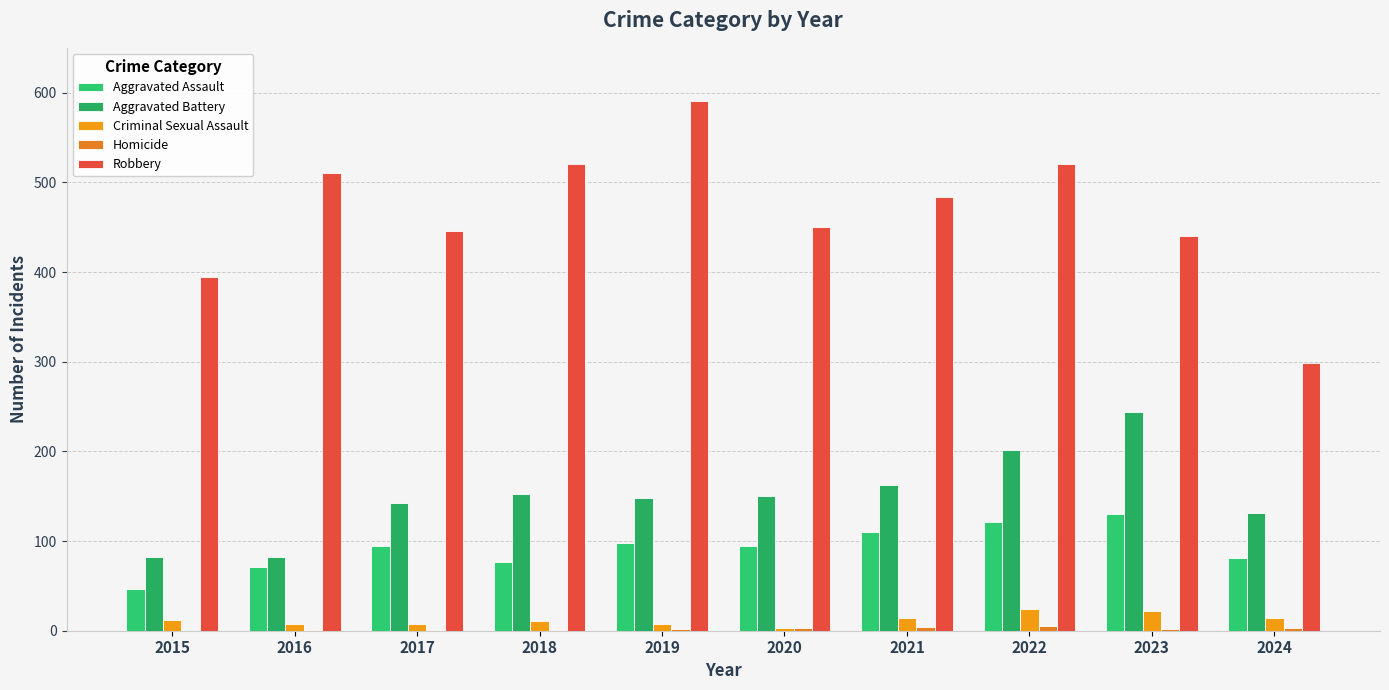

At which label does Homicide first exceed 2?

2020